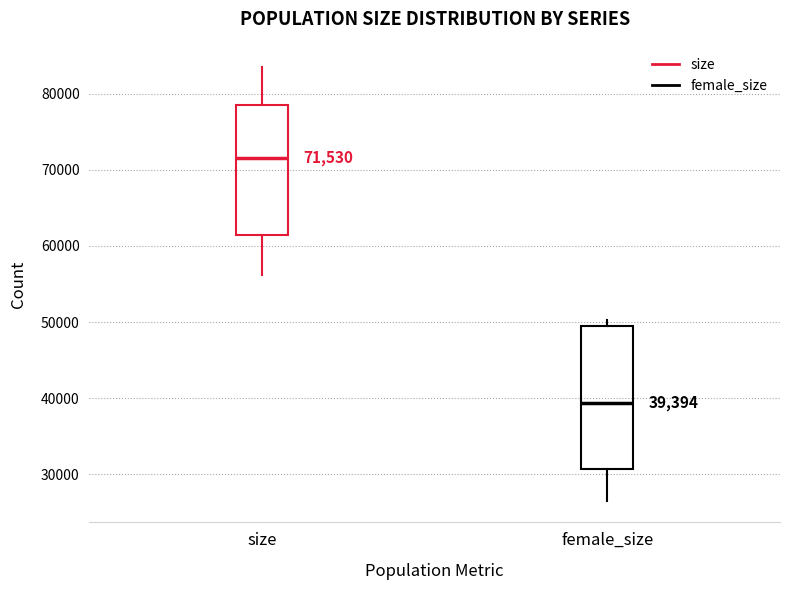

Which box's median line is the lowest?

female_size